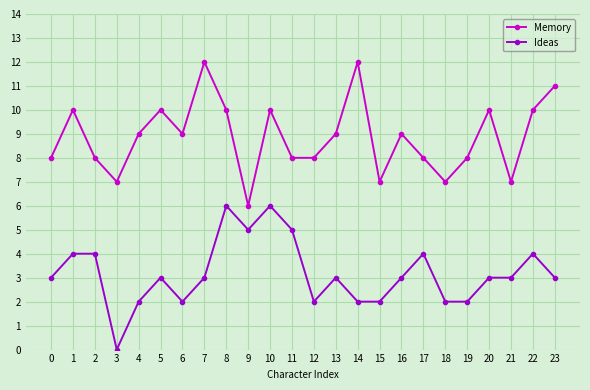

What is the sum of the Ideas values at 22 and 5?

7